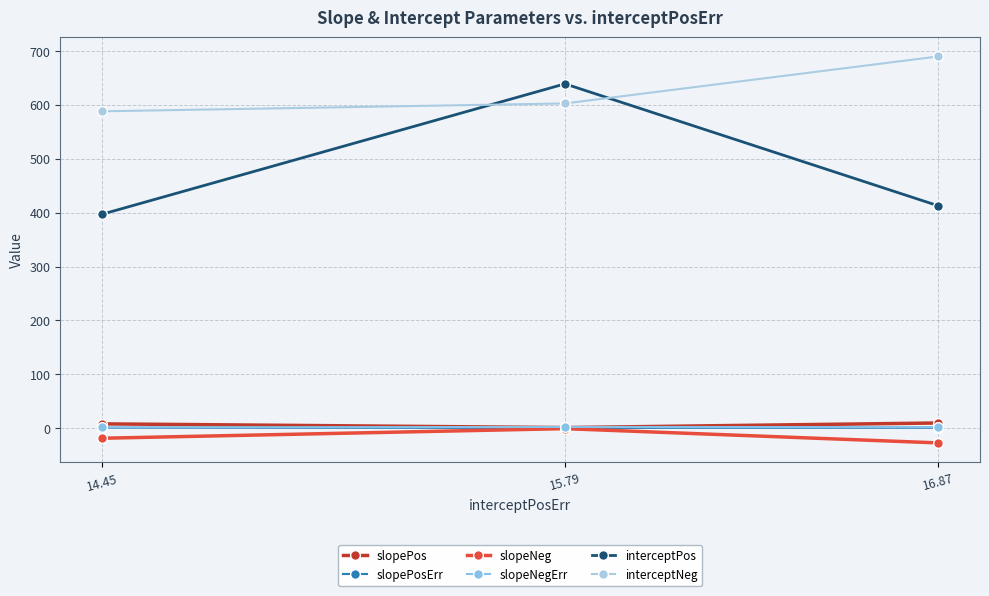

How many lines are shown in the chart?

6